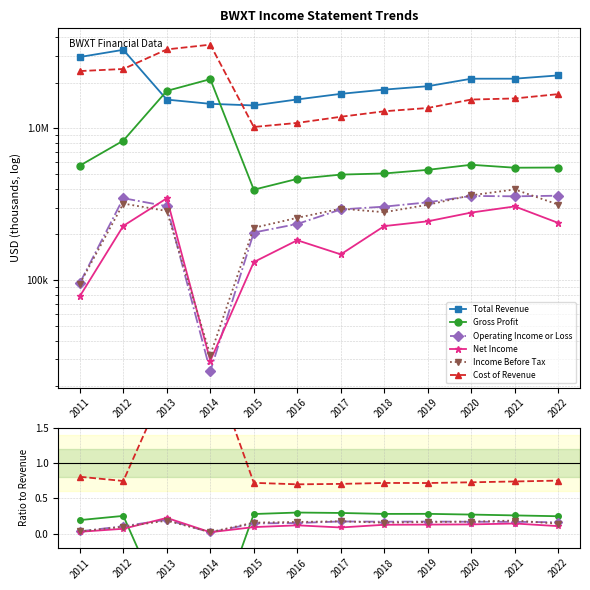

The Total Revenue series shows 1894900.0 at 2019. True or false?

True